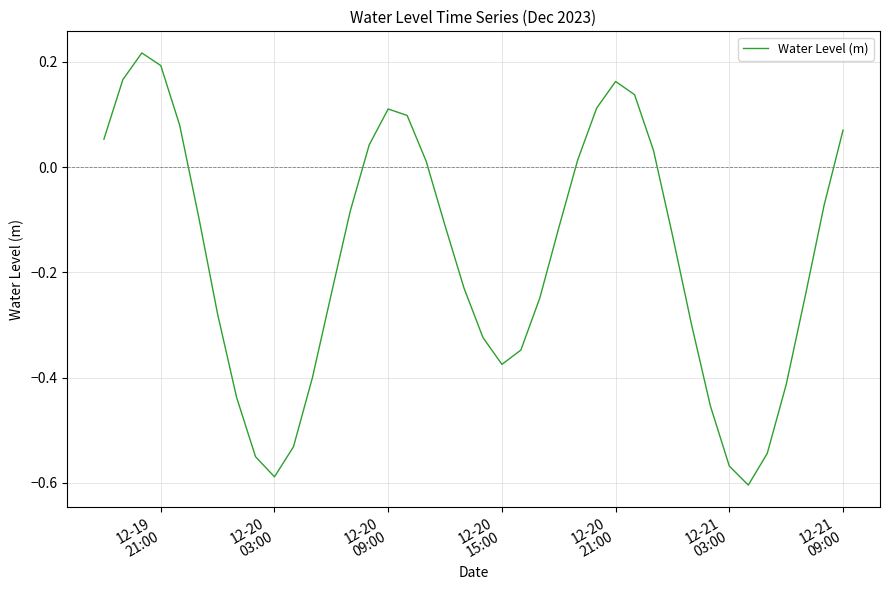

What is the difference between the maximum and minimum values?

0.8